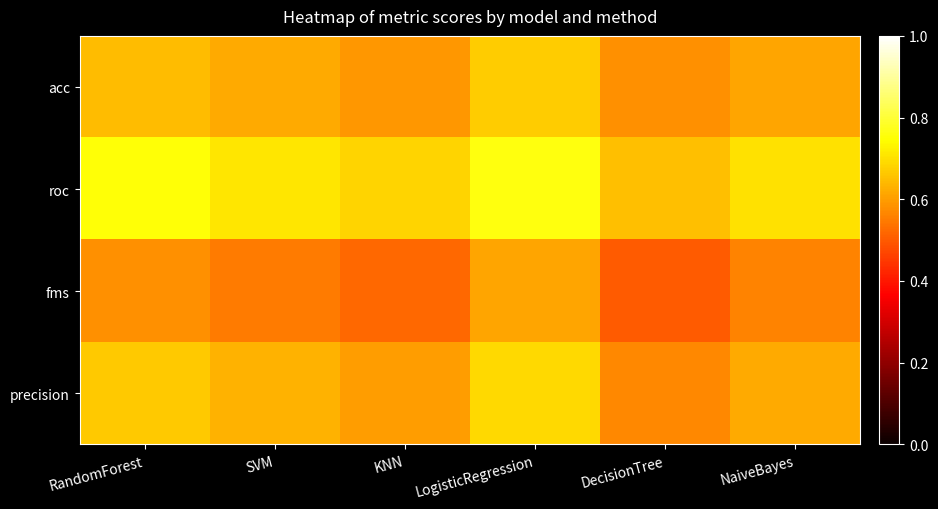

Reading left to right, transcribe all the data shown in this chart.

acc: RandomForest=0.6	SVM=0.6	KNN=0.6	LogisticRegression=0.7	DecisionTree=0.6	NaiveBayes=0.6
roc: RandomForest=0.8	SVM=0.7	KNN=0.7	LogisticRegression=0.8	DecisionTree=0.7	NaiveBayes=0.7
fms: RandomForest=0.6	SVM=0.6	KNN=0.5	LogisticRegression=0.6	DecisionTree=0.5	NaiveBayes=0.6
precision: RandomForest=0.7	SVM=0.6	KNN=0.6	LogisticRegression=0.7	DecisionTree=0.6	NaiveBayes=0.6